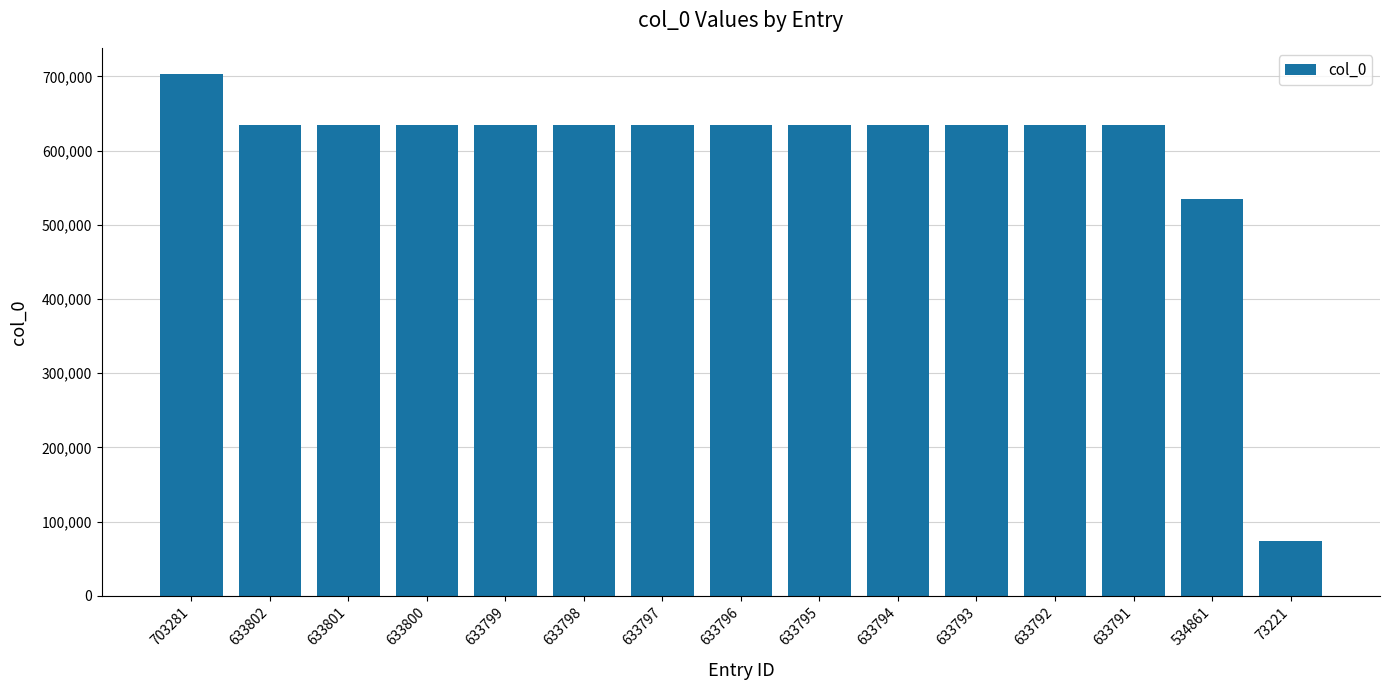

How many data points does each series have?

15